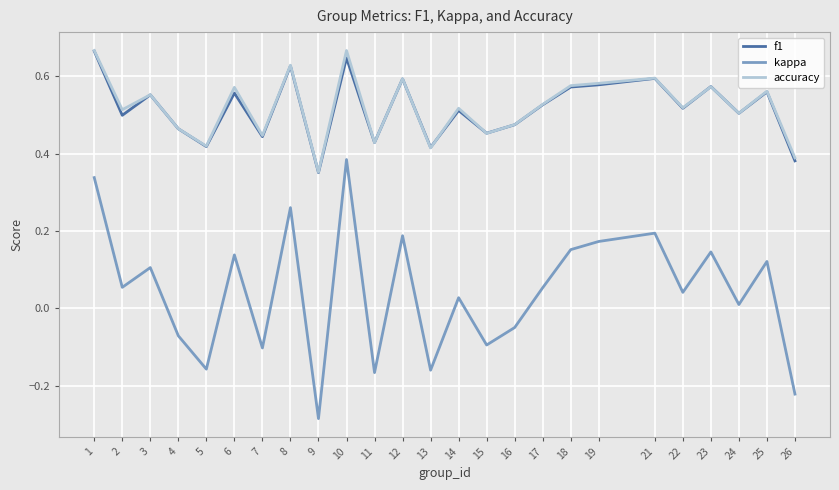

What is the total value across all series at 1?

1.7